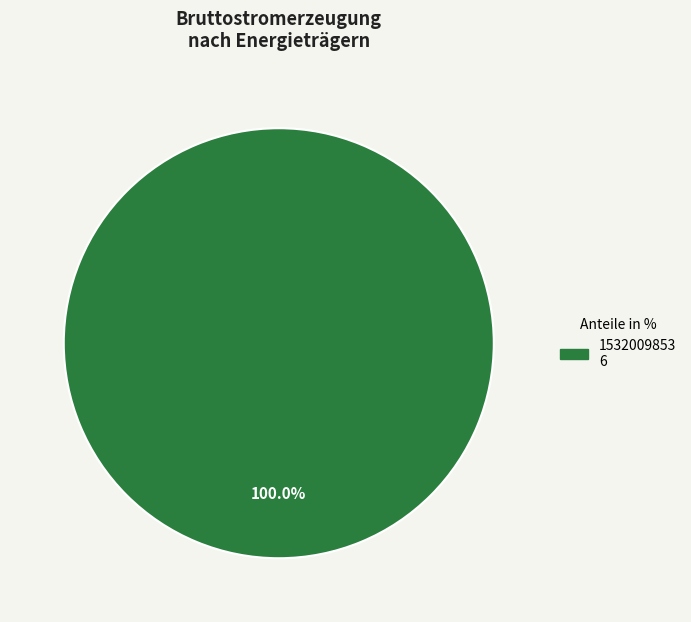

Count the number of slices in the pie.

1